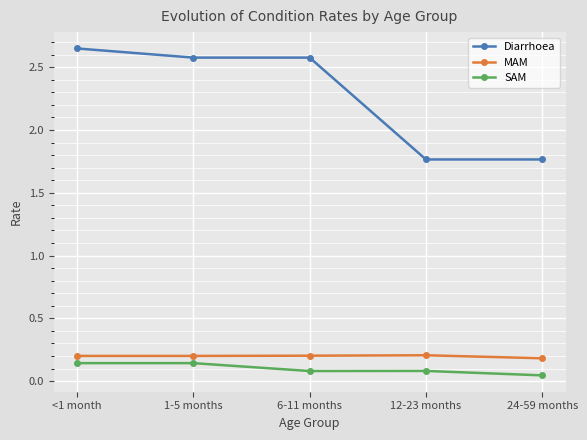

What is the label of the 2nd point from the right?

12-23 months